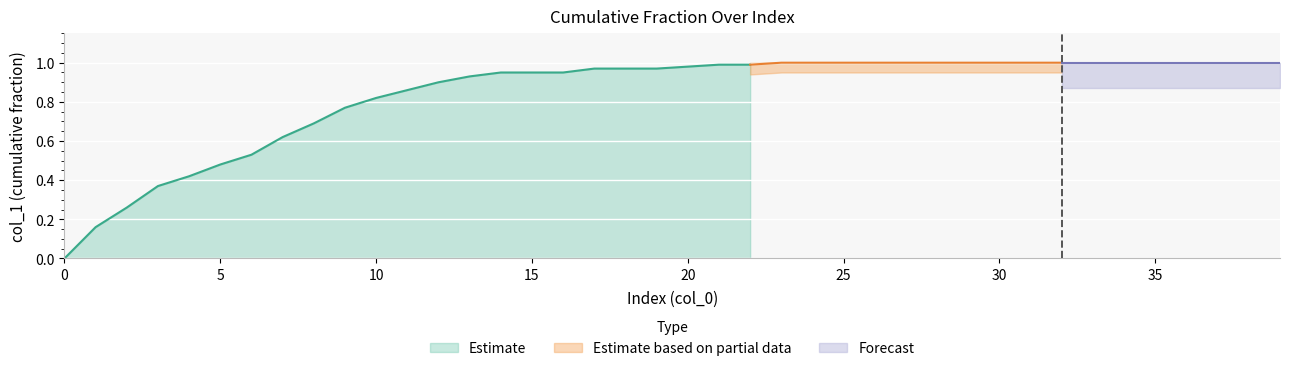

Reading right to left, list all the values displayed in this chart.

39=1.0	38=1.0	37=1.0	36=1.0	35=1.0	34=1.0	33=1.0	32=1.0	31=1.0	30=1.0	29=1.0	28=1.0	27=1.0	26=1.0	25=1.0	24=1.0	23=1.0	22=1.0	21=1.0	20=1.0	19=1.0	18=1.0	17=1.0	16=0.9	15=0.9	14=0.9	13=0.9	12=0.9	11=0.9	10=0.8	9=0.8	8=0.7	7=0.6	6=0.5	5=0.5	4=0.4	3=0.4	2=0.3	1=0.2	0=0.0